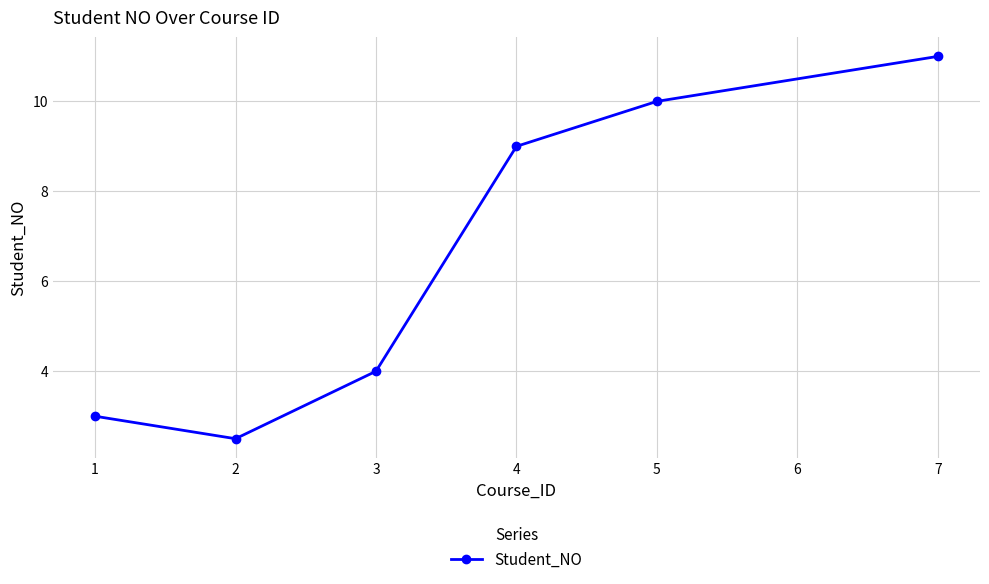

What is the average value?

6.6